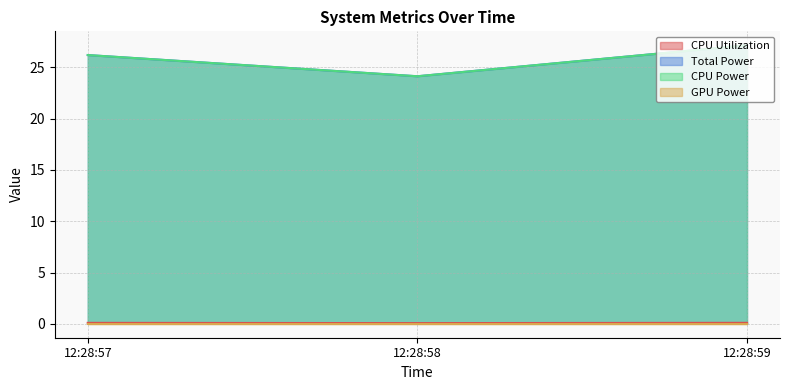

Which series has the largest range (max minus min)?

Total Power